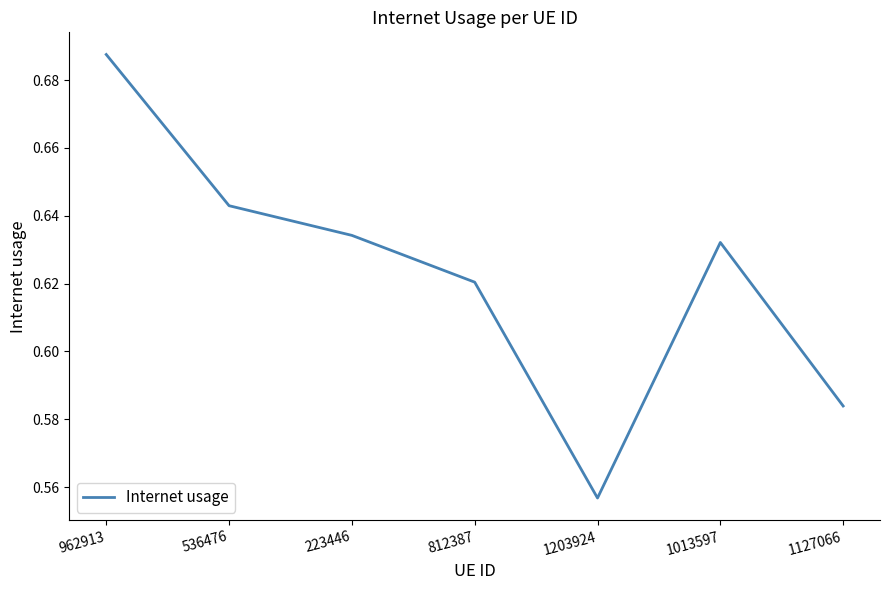

Rank the categories by value from highest to lowest.

962913, 536476, 223446, 1013597, 812387, 1127066, 1203924